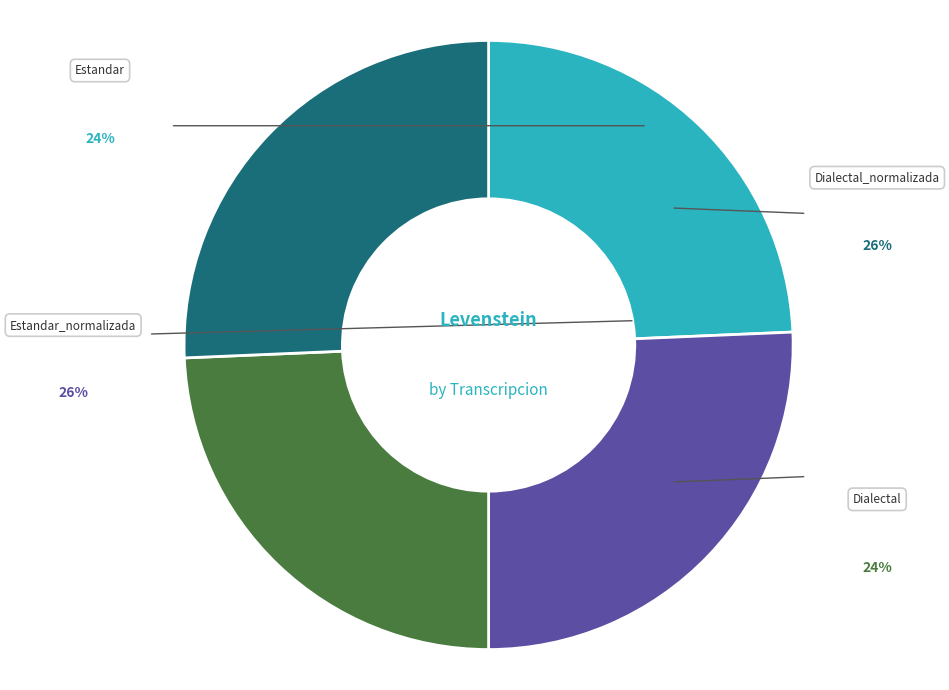

Rank the categories by value from highest to lowest.

Estandar_normalizada, Dialectal_normalizada, Estandar, Dialectal